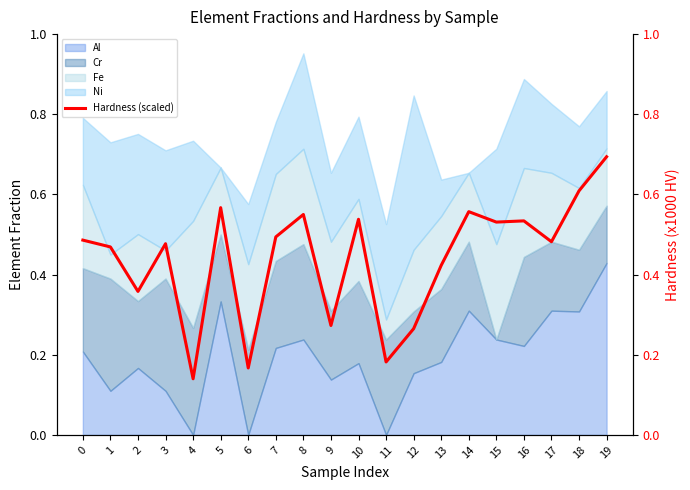

At which label is the value closest to 0?

4